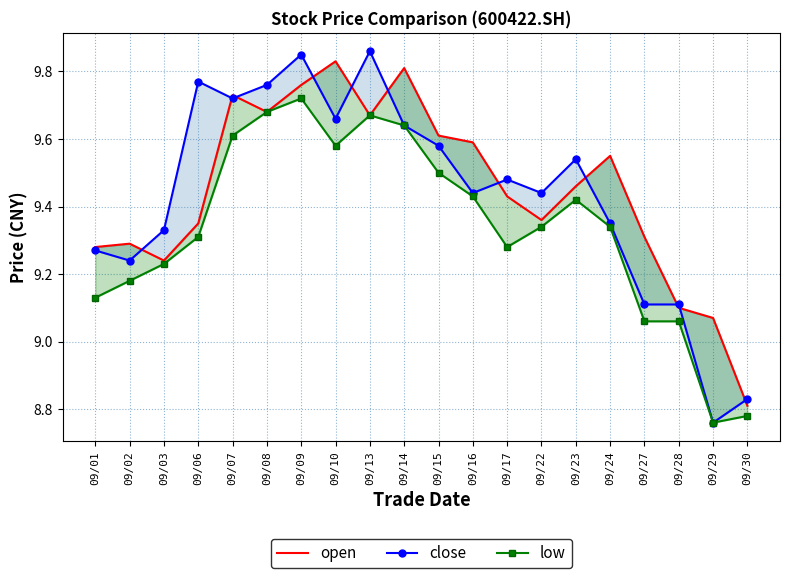

Reading left to right, transcribe all the data shown in this chart.

open: 9.3	9.3	9.2	9.3	9.7	9.7	9.8	9.8	9.7	9.8	9.6	9.6	9.4	9.4	9.5	9.6	9.3	9.1	9.1	8.8
close: 9.3	9.2	9.3	9.8	9.7	9.8	9.8	9.7	9.9	9.6	9.6	9.4	9.5	9.4	9.5	9.3	9.1	9.1	8.8	8.8
low: 9.1	9.2	9.2	9.3	9.6	9.7	9.7	9.6	9.7	9.6	9.5	9.4	9.3	9.3	9.4	9.3	9.1	9.1	8.8	8.8